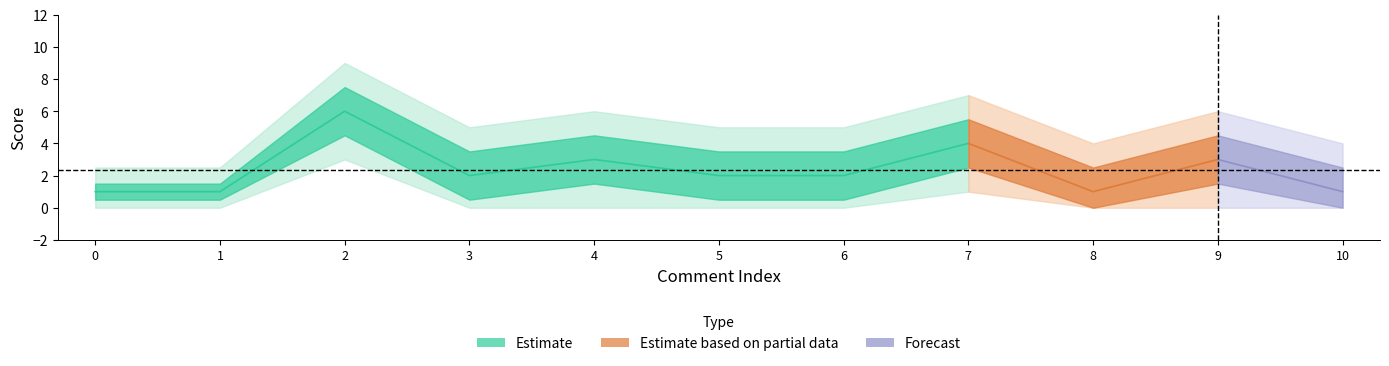

Reading left to right, transcribe all the data shown in this chart.

score: 0=1.0	1=1.0	2=6.0	3=2.0	4=3.0	5=2.0	6=2.0	7=4.0	8=1.0	9=3.0	10=1.0
score_upper: 0=1.5	1=1.5	2=7.5	3=3.5	4=4.5	5=3.5	6=3.5	7=5.5	8=2.5	9=4.5	10=2.5
score_lower: 0=0.5	1=0.5	2=4.5	3=0.5	4=1.5	5=0.5	6=0.5	7=2.5	8=0.0	9=1.5	10=0.0
score_outer_upper: 0=2.5	1=2.5	2=9.0	3=5.0	4=6.0	5=5.0	6=5.0	7=7.0	8=4.0	9=6.0	10=4.0
score_outer_lower: 0=0.0	1=0.0	2=3.0	3=0.0	4=0.0	5=0.0	6=0.0	7=1.0	8=0.0	9=0.0	10=0.0